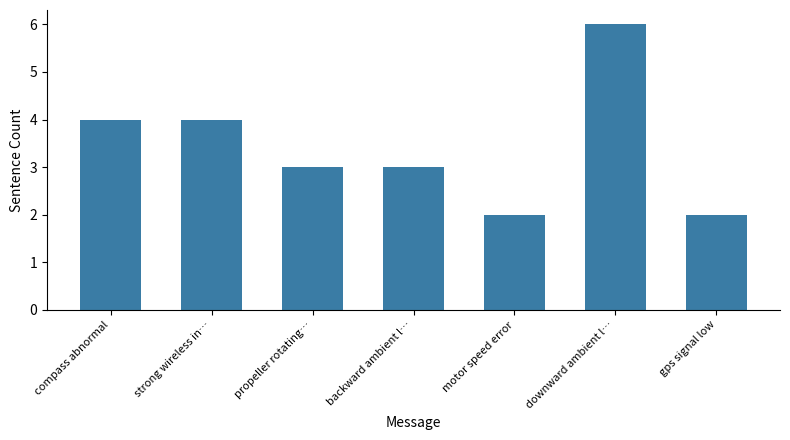

The value at downward ambient l… is 6. True or false?

True